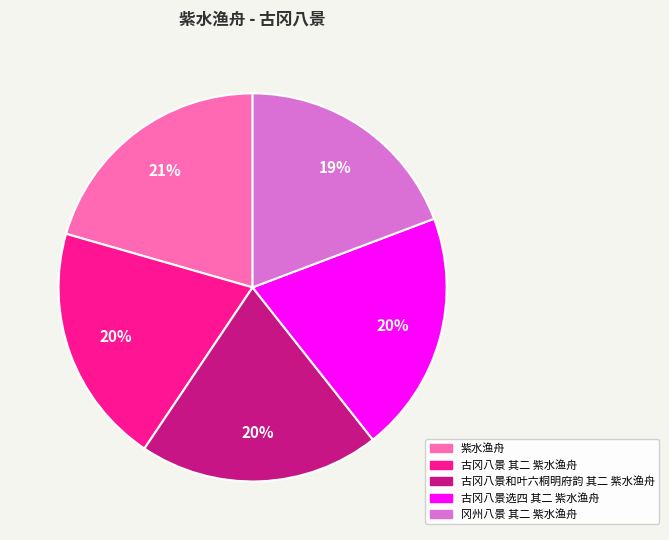

Is there a majority slice in this chart?

No